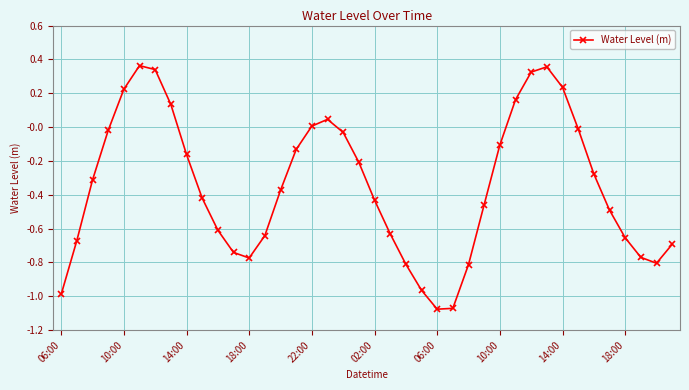

How many interior local valleys (lower than both neighbors) does the data have?

3